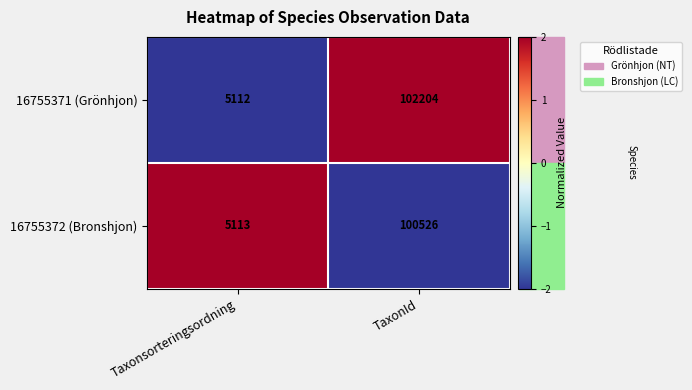

Is the value of 16755372 (Bronshjon) at Taxonsorteringsordning greater than the value of 16755371 (Grönhjon) at TaxonId?

No